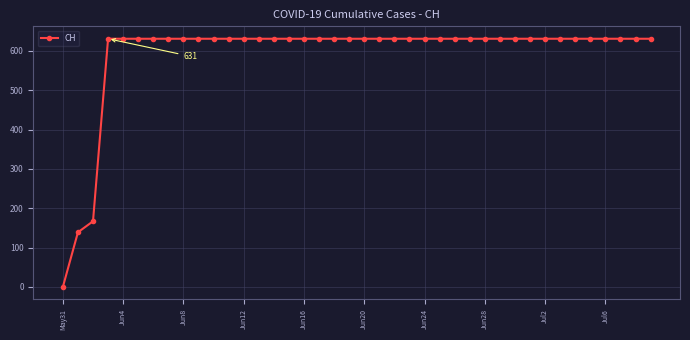

What is the difference between the second highest and minimum values?

631